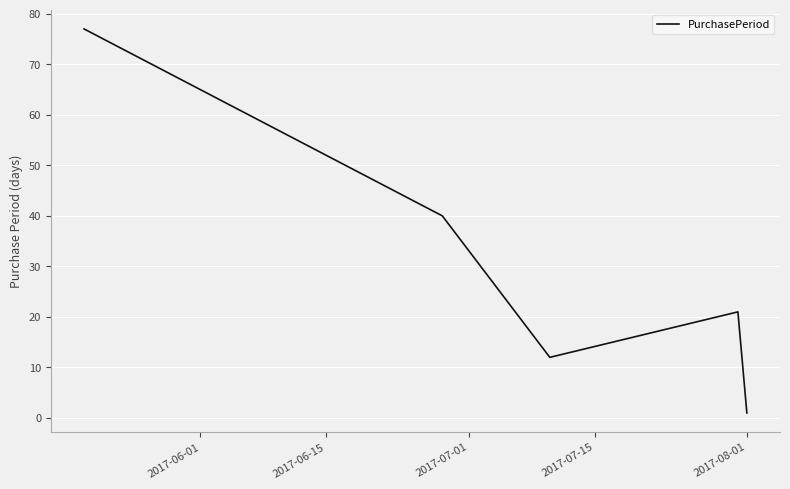

What is the minimum value shown in the chart?

1